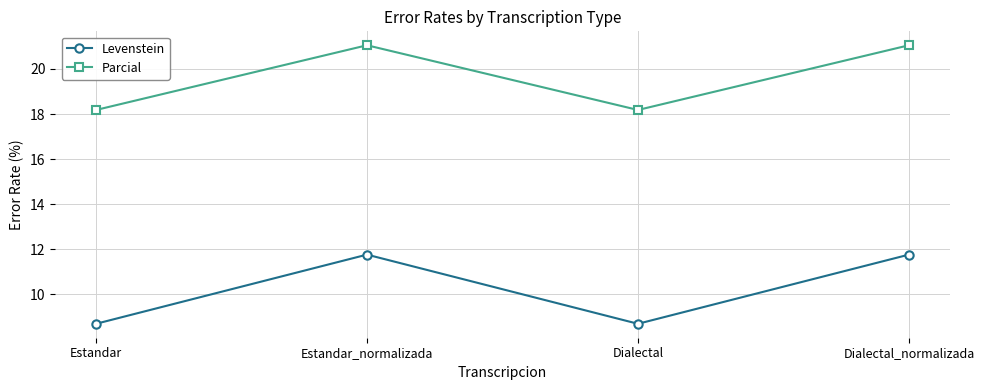

How many interior local valleys does the Levenstein series have?

1